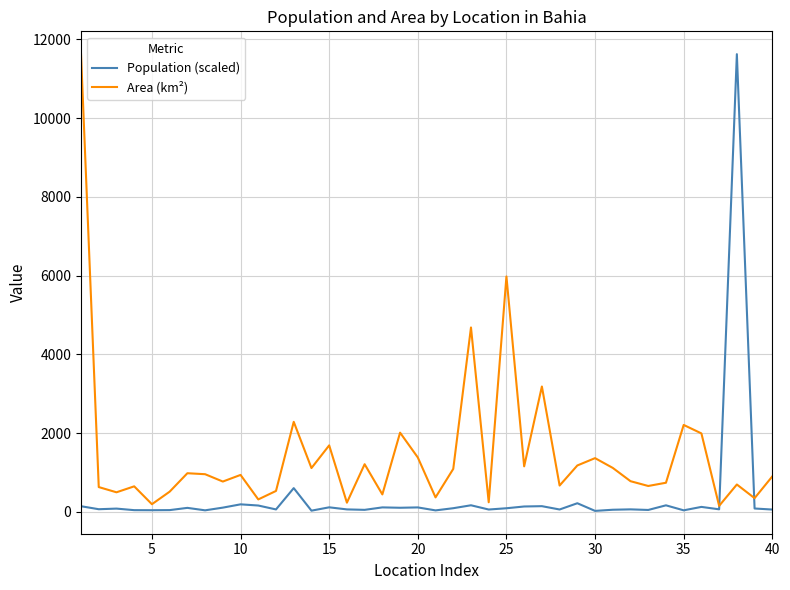

Which series has the largest total across all categories?

Area (km²)